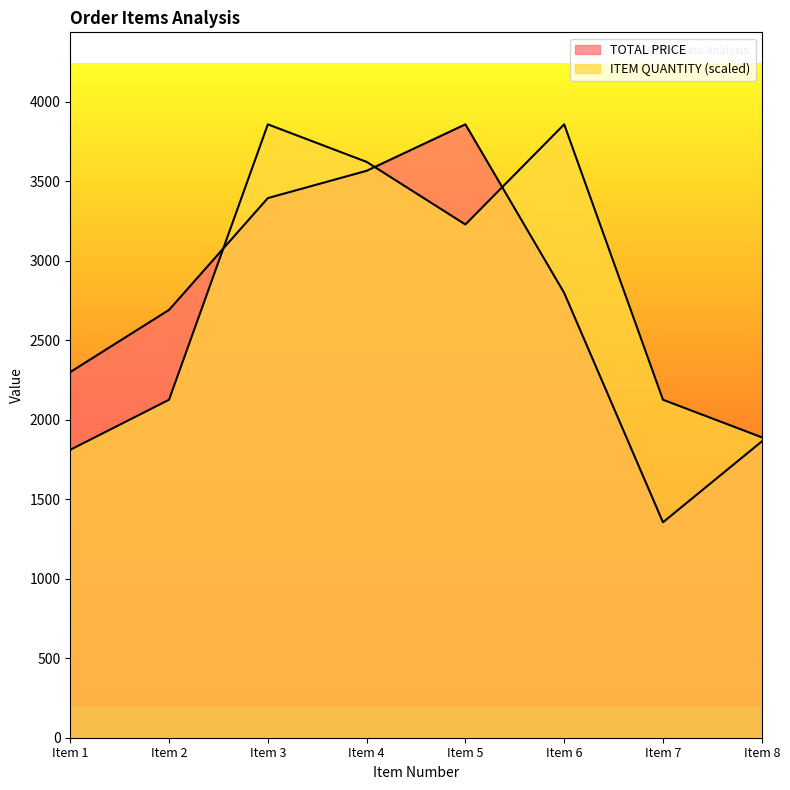

What is the value of the ITEM QUANTITY point at the 5th from the left?

3228.2